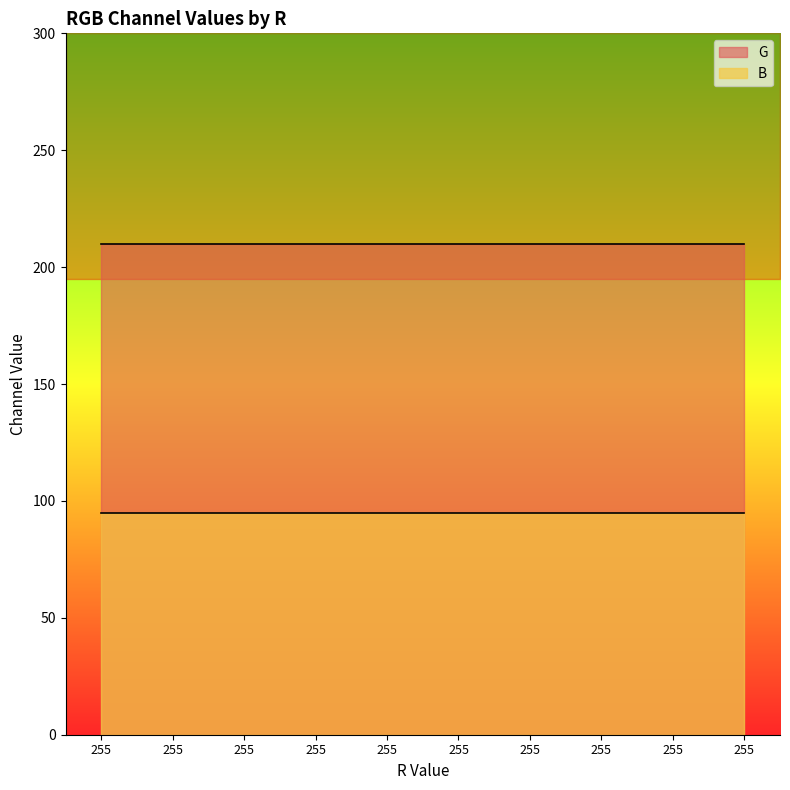

What is the sum of all B values?

950